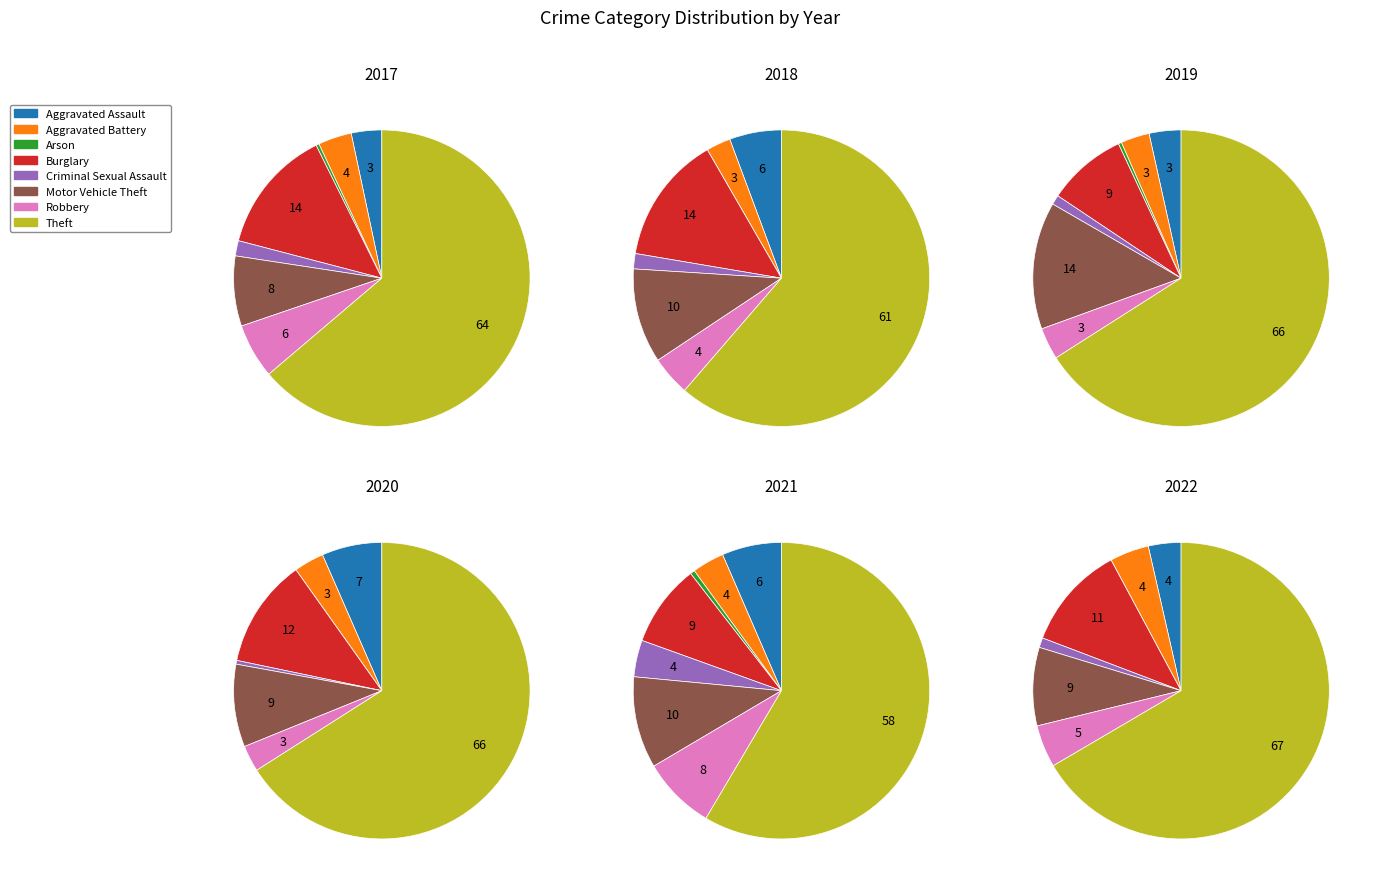

How many slices are in this pie chart?

8